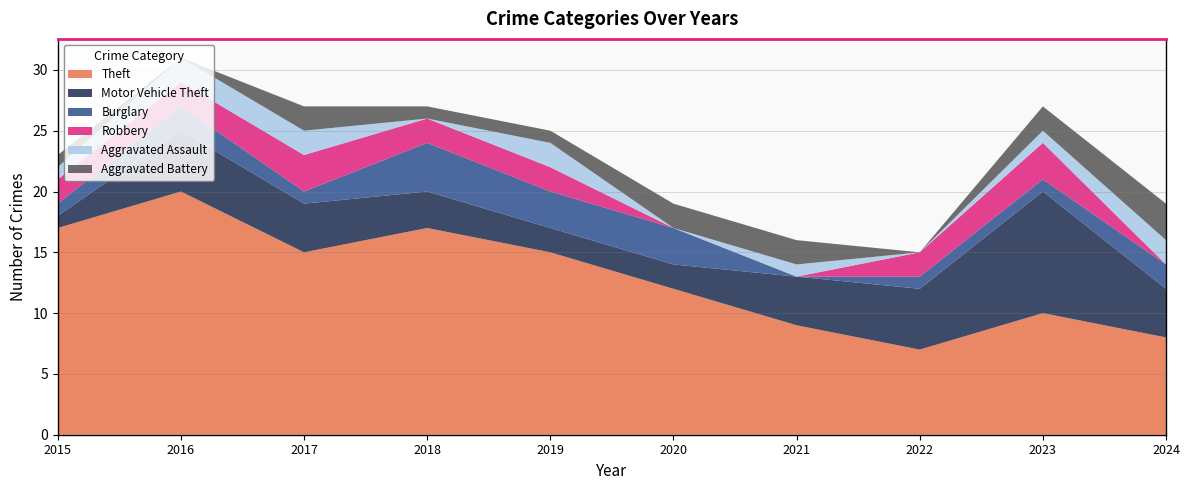

Reading right to left, list all the values displayed in this chart.

Theft: 2024=8	2023=10	2022=7	2021=9	2020=12	2019=15	2018=17	2017=15	2016=20	2015=17
Motor Vehicle Theft: 2024=4	2023=10	2022=5	2021=4	2020=2	2019=2	2018=3	2017=4	2016=5	2015=1
Burglary: 2024=2	2023=1	2022=1	2021=0	2020=3	2019=3	2018=4	2017=1	2016=2	2015=1
Robbery: 2024=0	2023=3	2022=2	2021=0	2020=0	2019=2	2018=2	2017=3	2016=2	2015=2
Aggravated Assault: 2024=2	2023=1	2022=0	2021=1	2020=0	2019=2	2018=0	2017=2	2016=2	2015=1
Aggravated Battery: 2024=3	2023=2	2022=0	2021=2	2020=2	2019=1	2018=1	2017=2	2016=0	2015=1